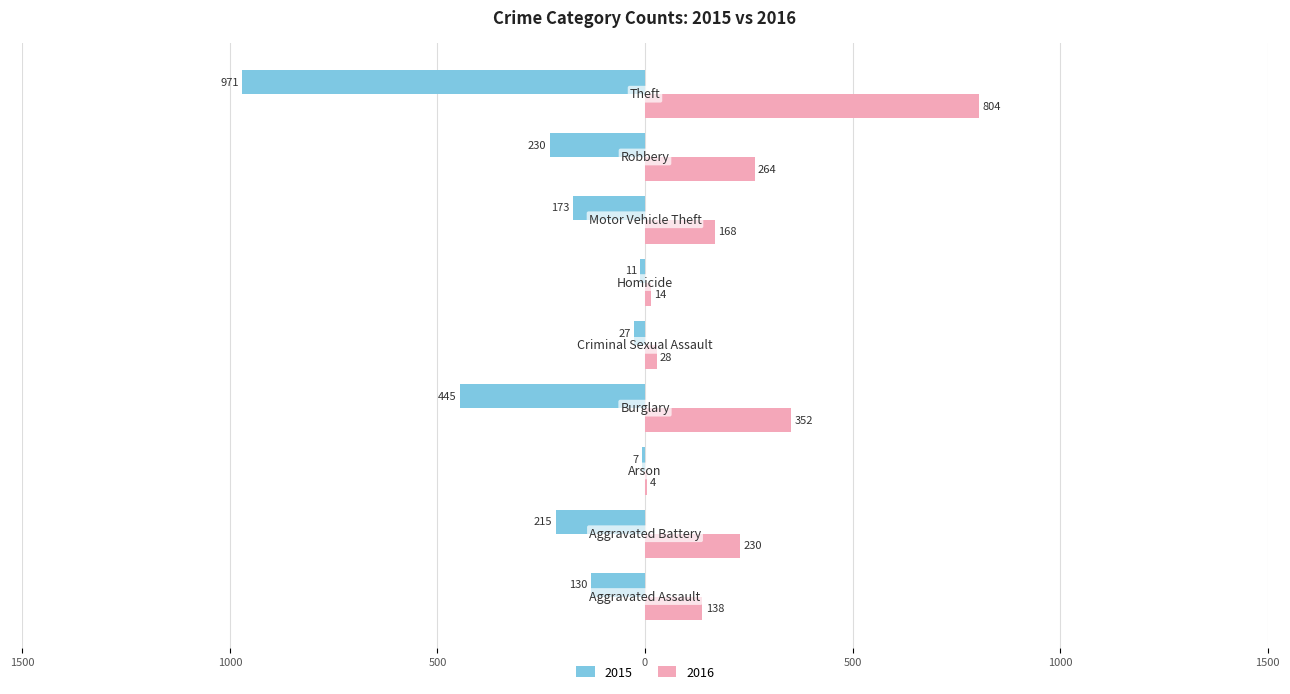

What are all the series names shown in the legend?

2015, 2016